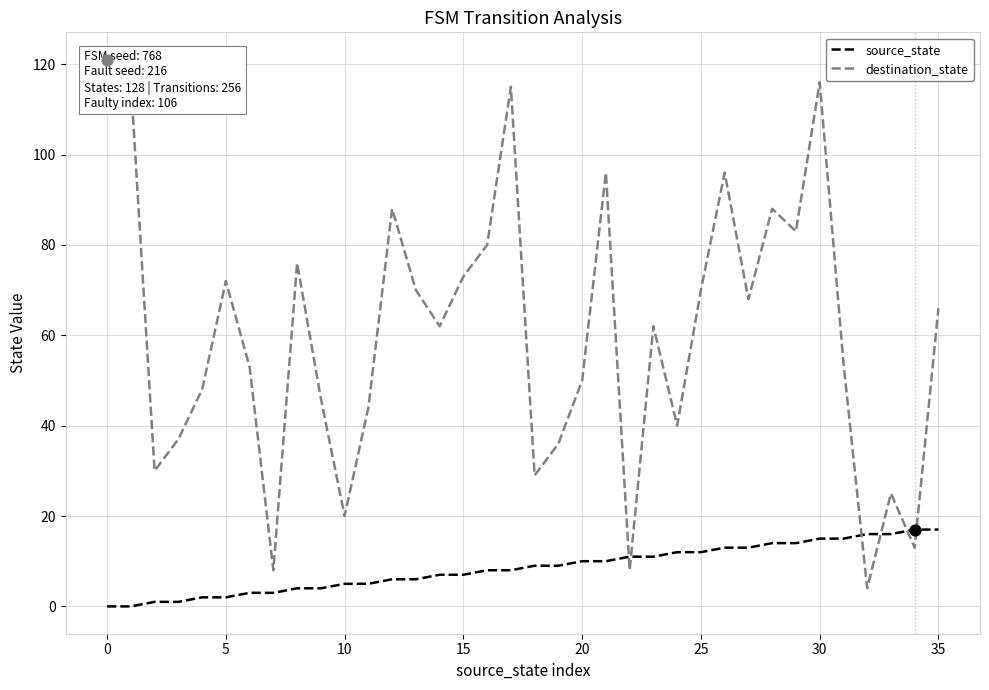

Which series reaches the maximum Y coordinate?

destination_state